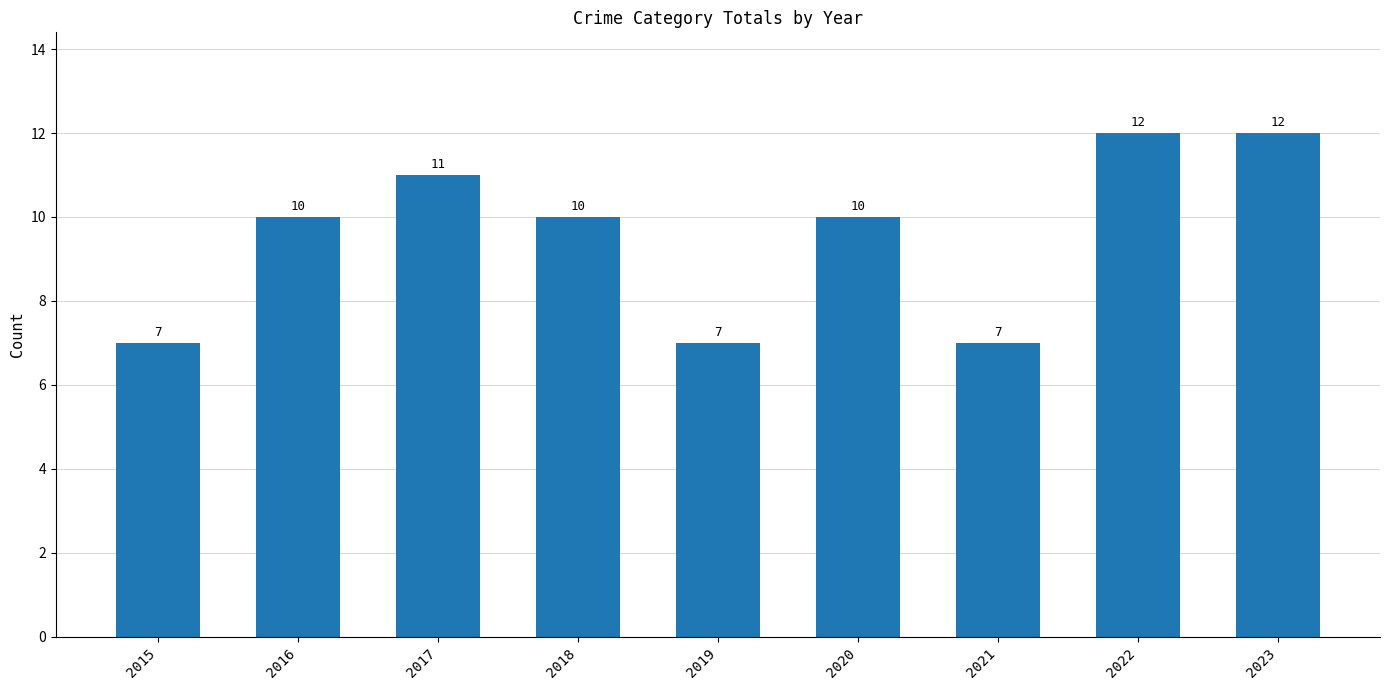

What is the value of the 4th bar from the left?

10